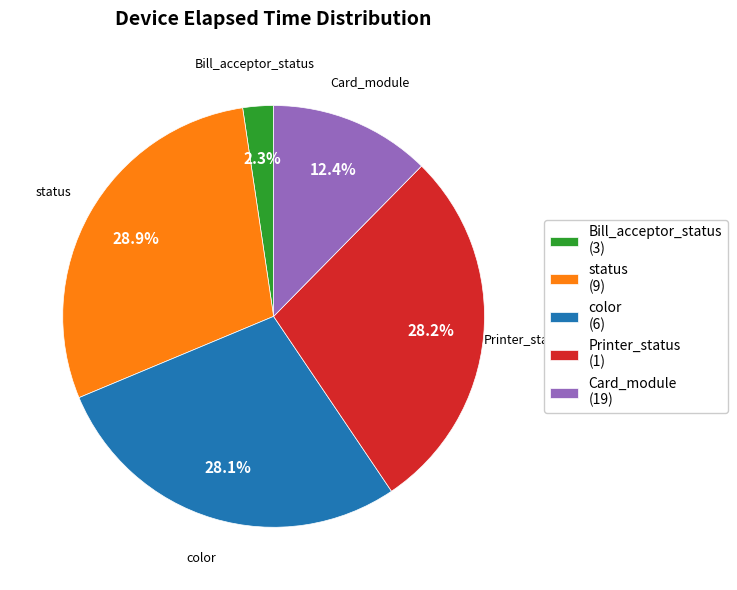

How many segments does this pie chart have?

5